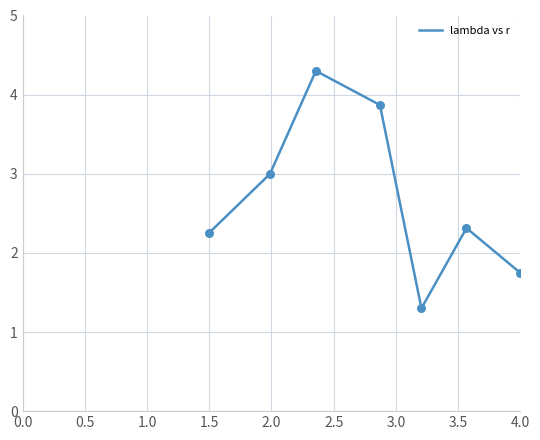

What is the sum of all values?

18.8